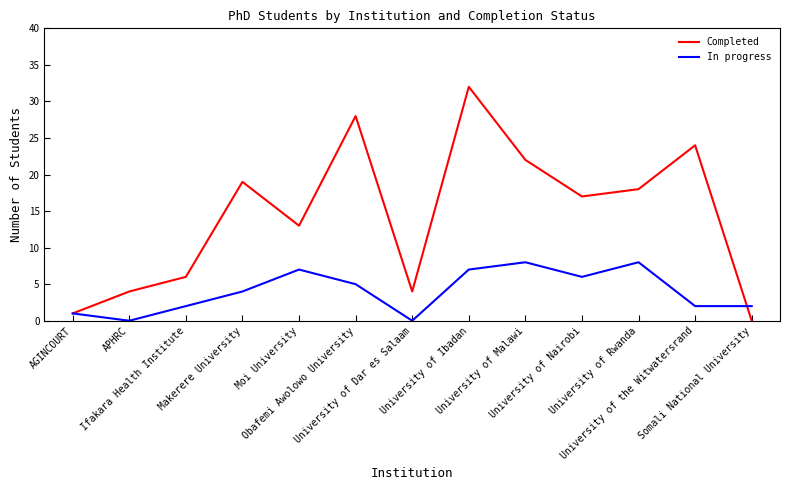

Which series has the largest total across all categories?

Completed